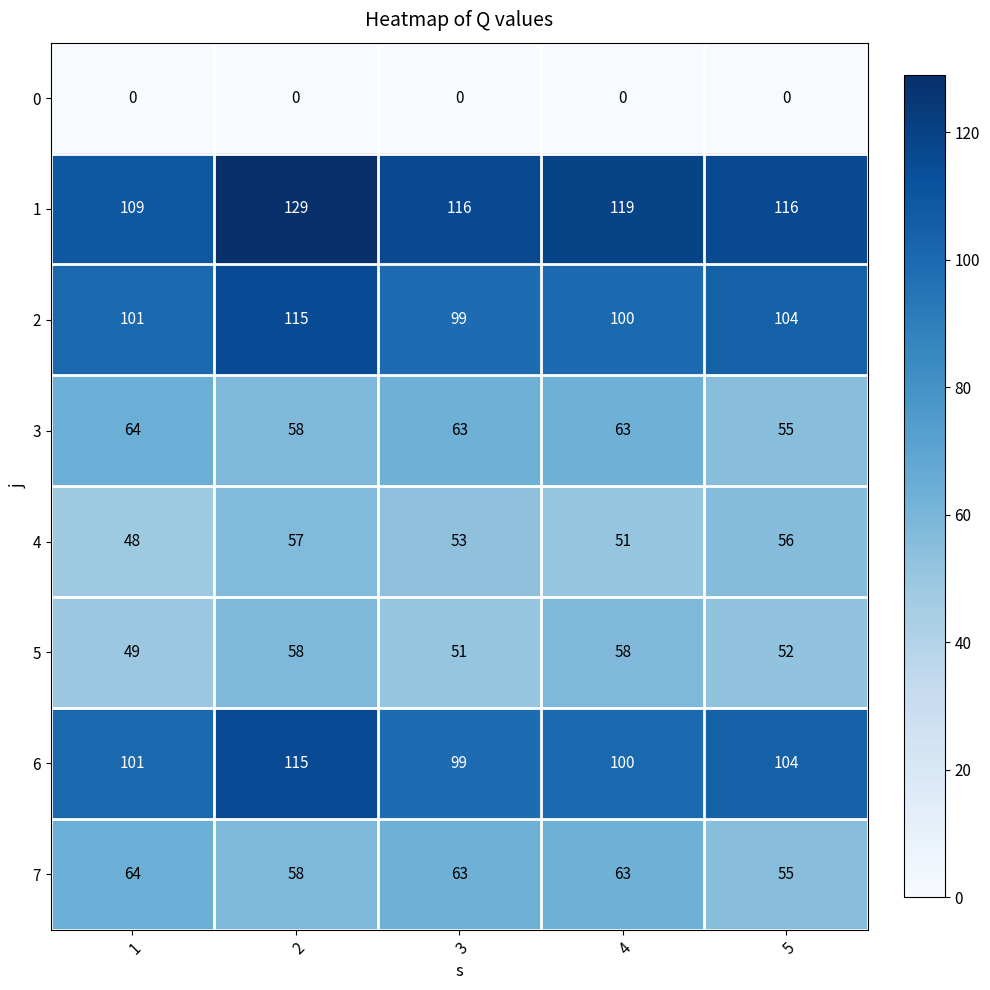

What is the highest value of the 2 series?

115